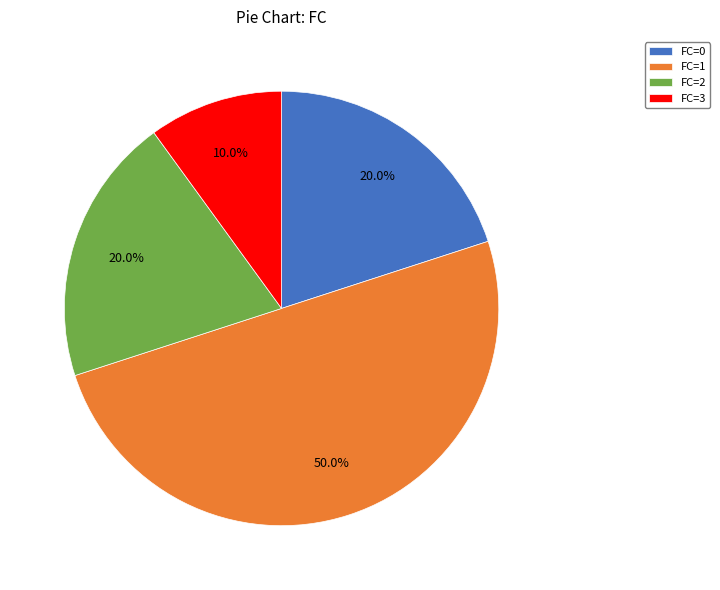

Do FC=3 and FC=1 together represent more than half of the pie?

Yes